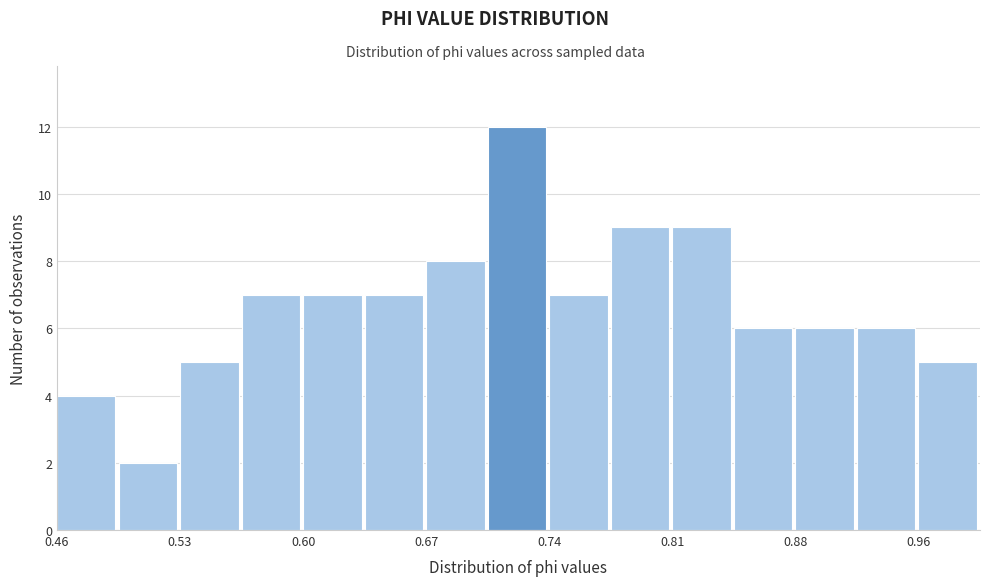

Read against the x-axis, roughly where is the centre of the tallest bar?

0.72